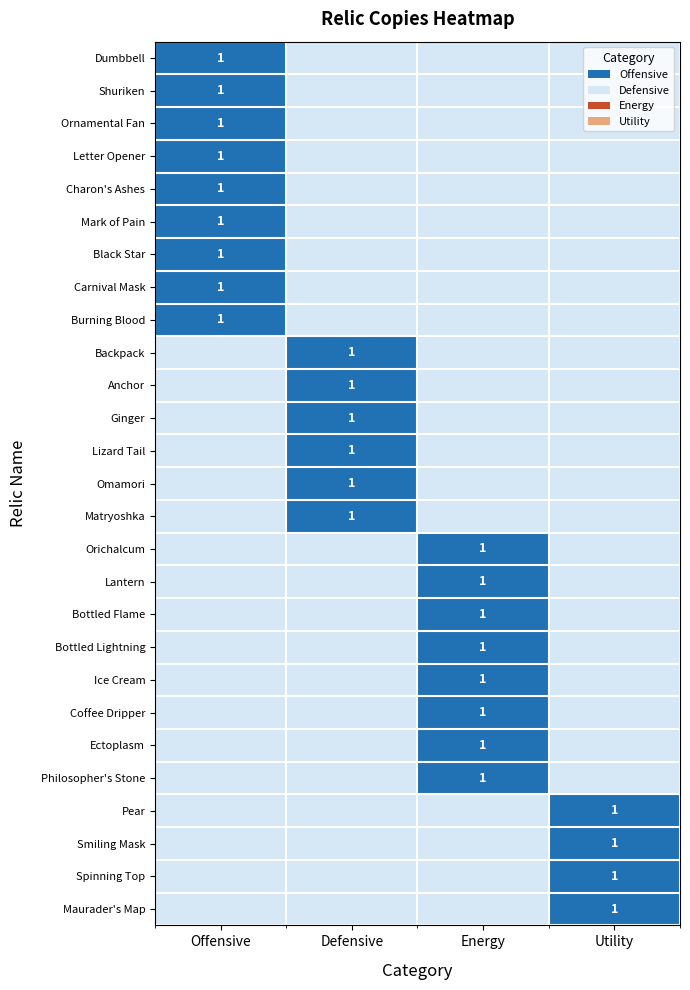

How many Spinning Top values are between 0 and 1?

4